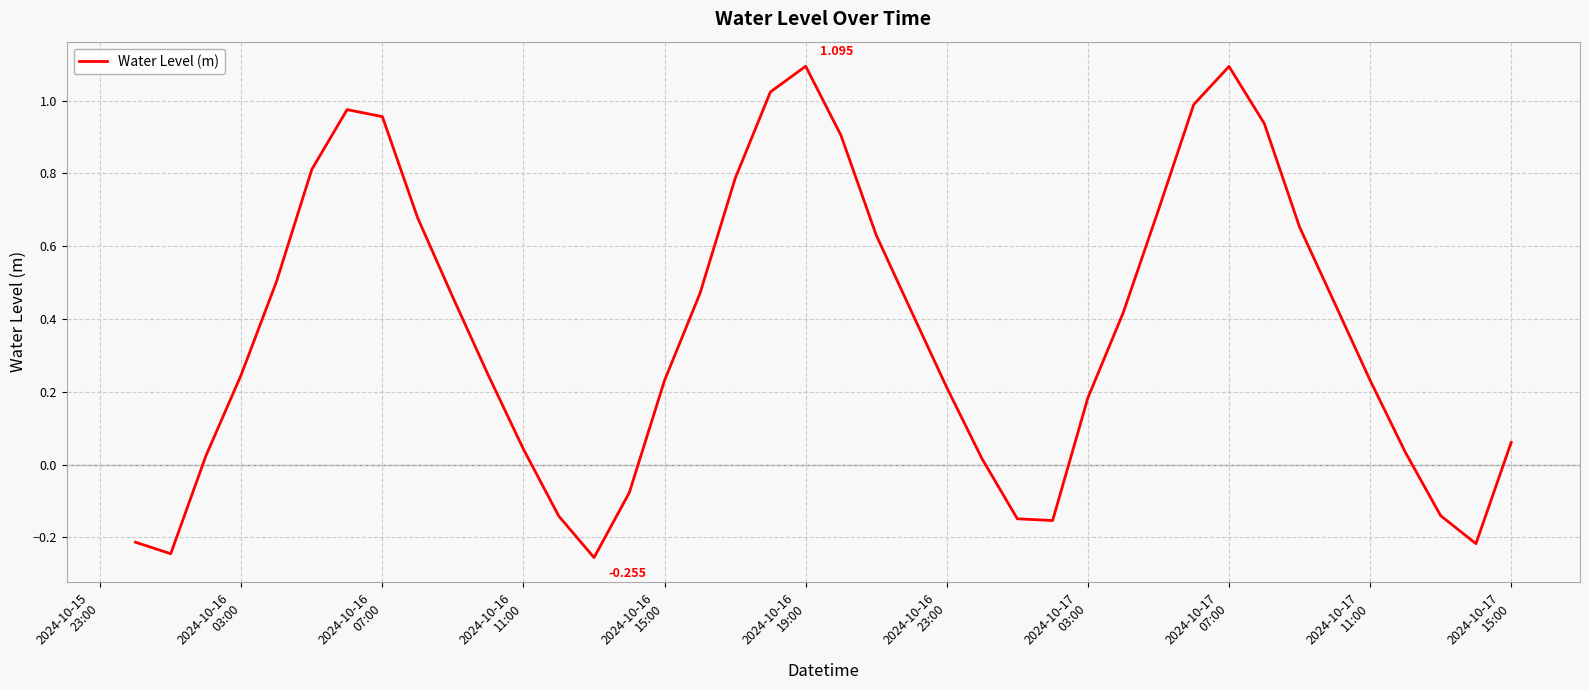

Does the chart display data point markers on the line(s)?

No